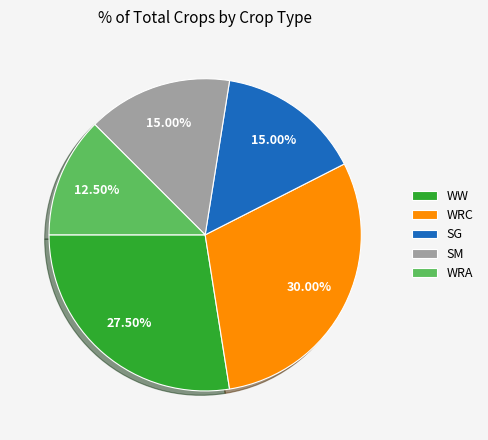

To the nearest percent, what is the difference between the largest and smallest slice percentages?

18%